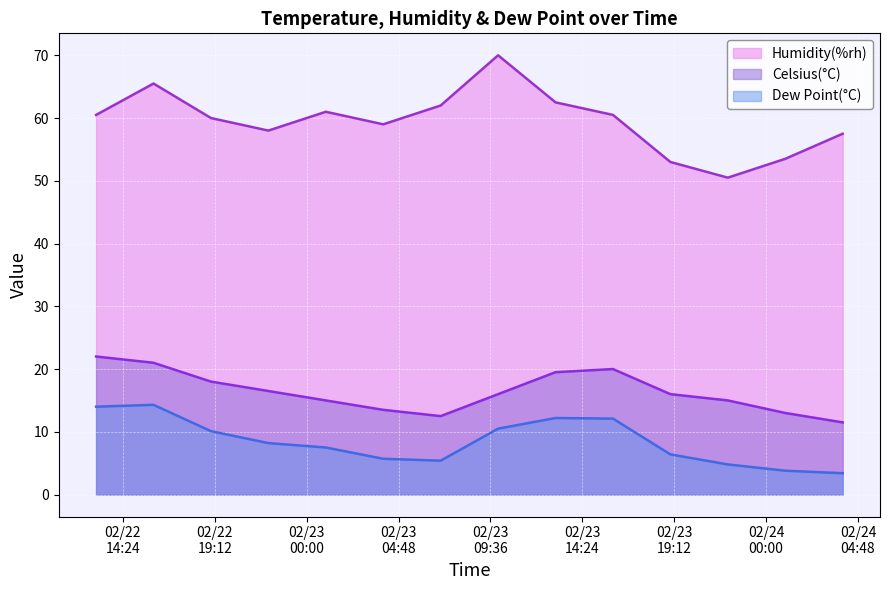

What are all the series names shown in the legend?

Humidity(%rh), Celsius(°C), Dew Point(°C)